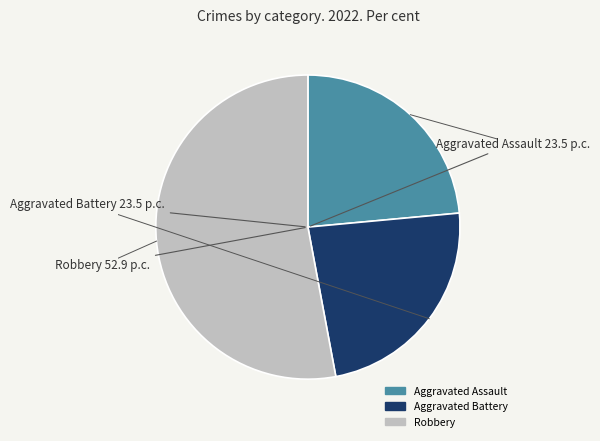

Is there any slice that represents more than half of the pie?

Yes